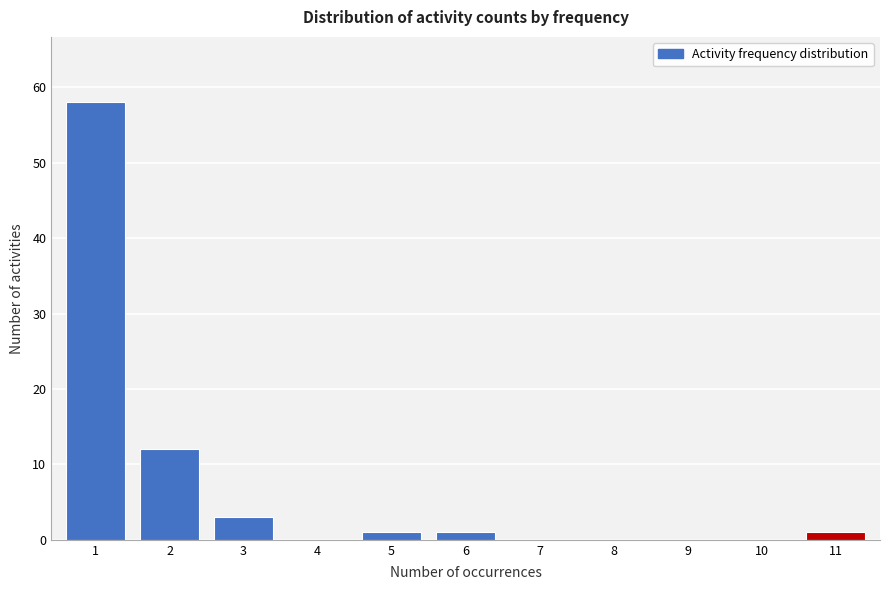

Reading left to right, what are all the values shown in this chart?

1=58	2=12	3=3	4=0	5=1	6=1	7=0	8=0	9=0	10=0	11=1